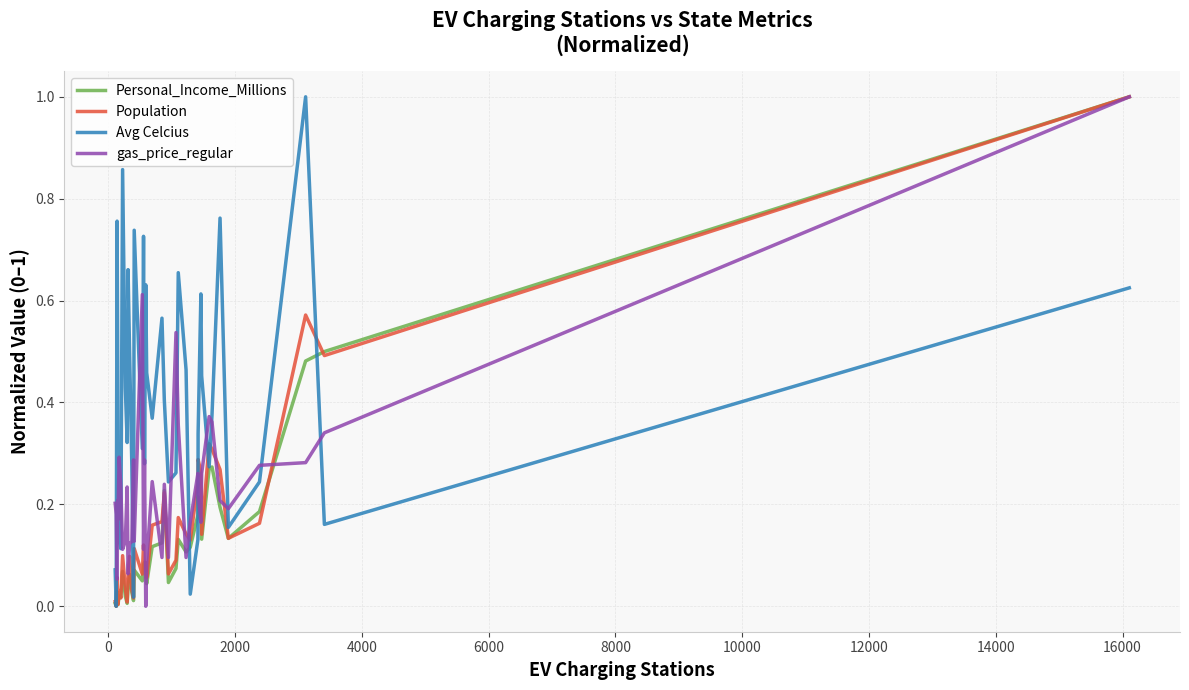

What is the highest value of the Avg Celcius series?

1.0